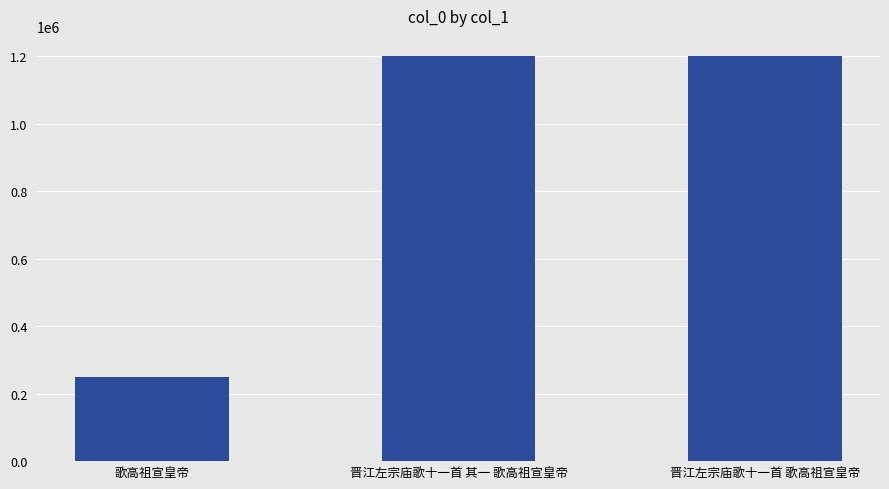

How many bars are there in total?

3